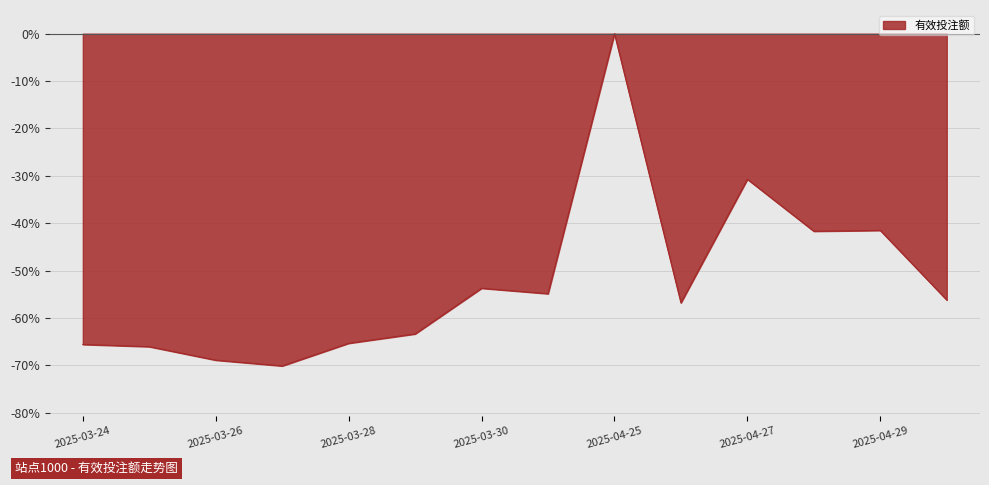

What is the difference between the maximum and minimum values?

70.1